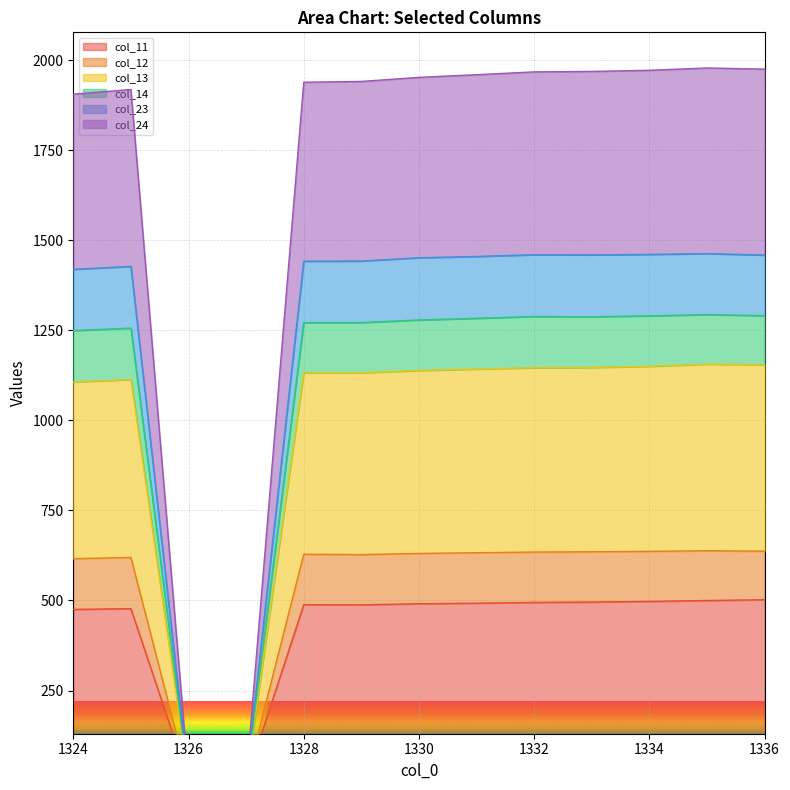

What is the value of the col_11 point at the 7th from the left?

490.9